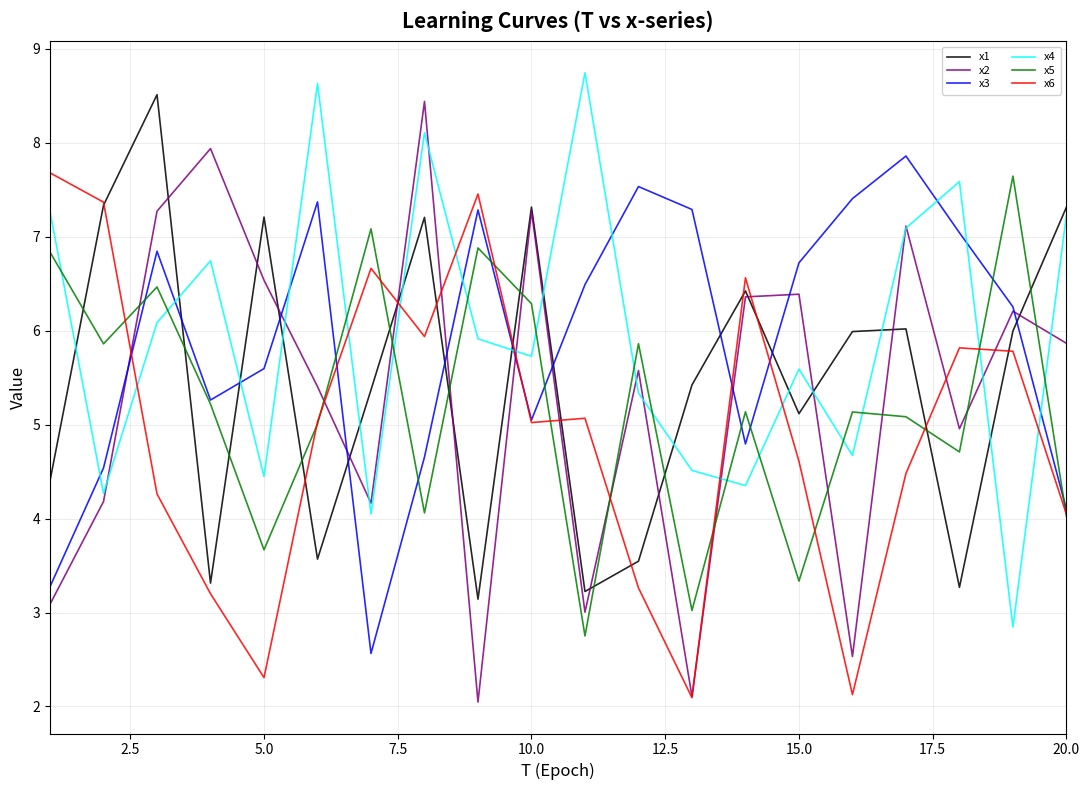

After their last crossing, which series has the higher values: x1 or x5?

x1